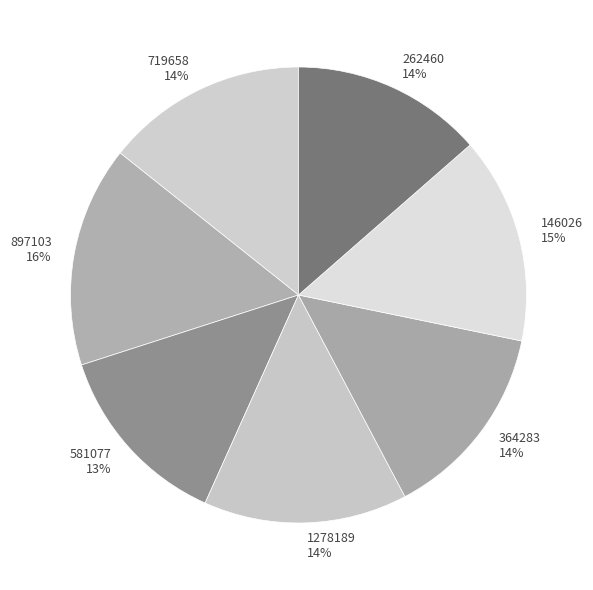

Is there any slice that represents more than half of the pie?

No